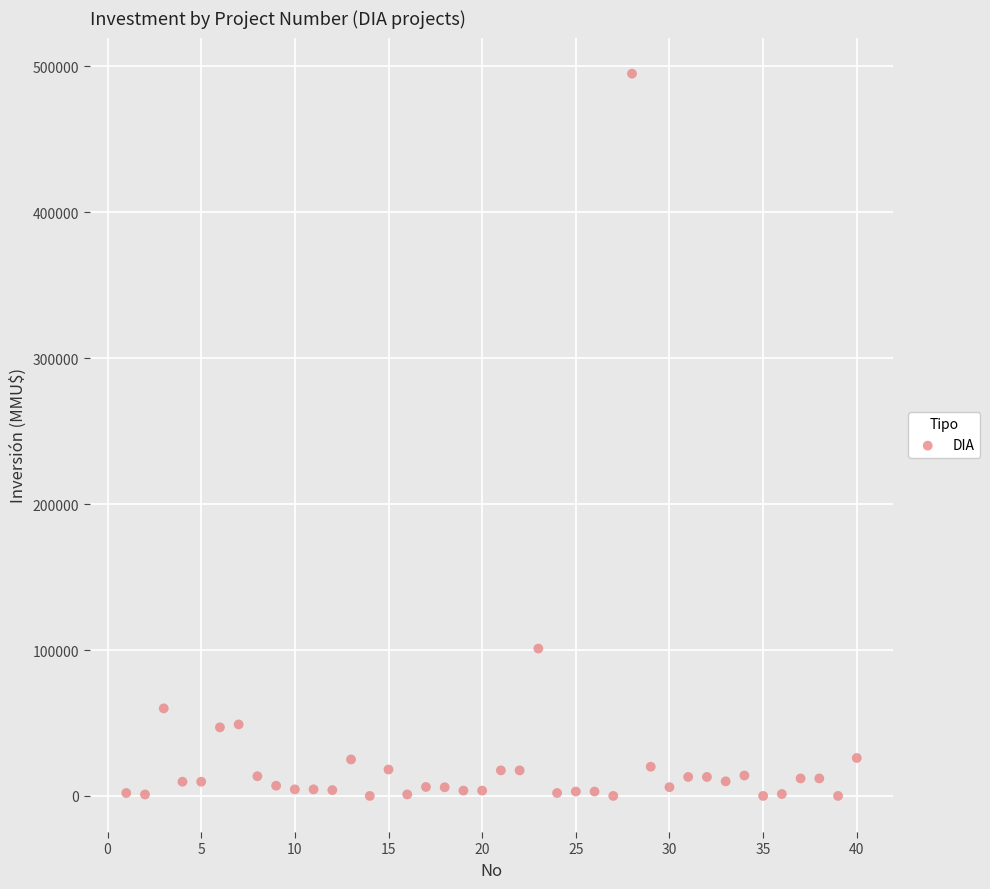

What Y value in the scatter plot is closest to 247500?

101000